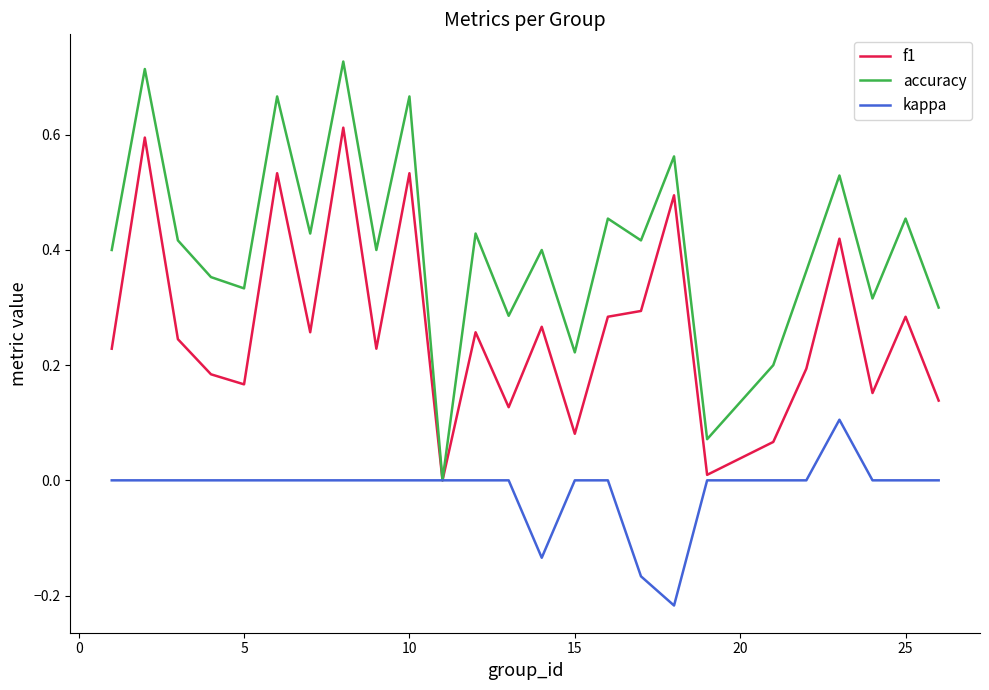

Which series has the widest spread of values?

accuracy